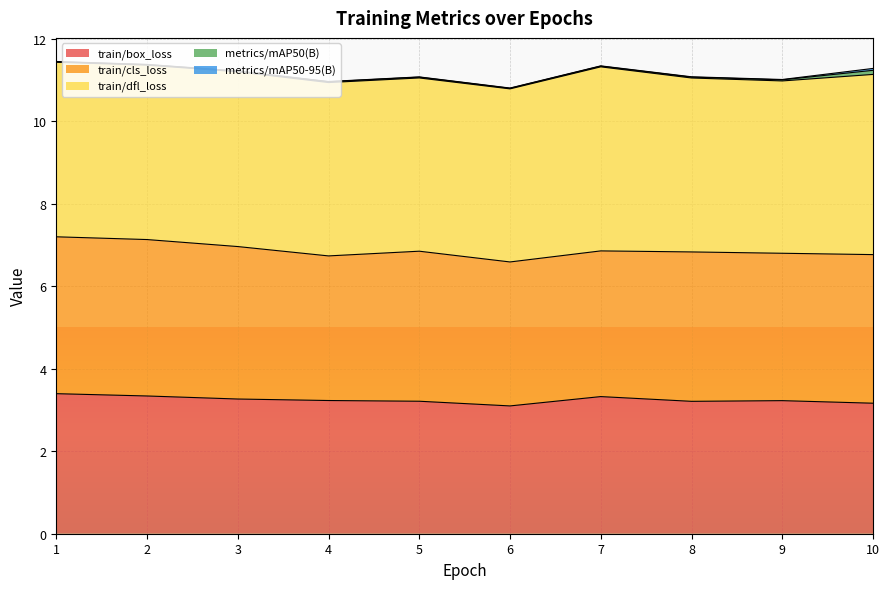

Is the value of metrics/mAP50(B) at 6 greater than the value of train/box_loss at 7?

No